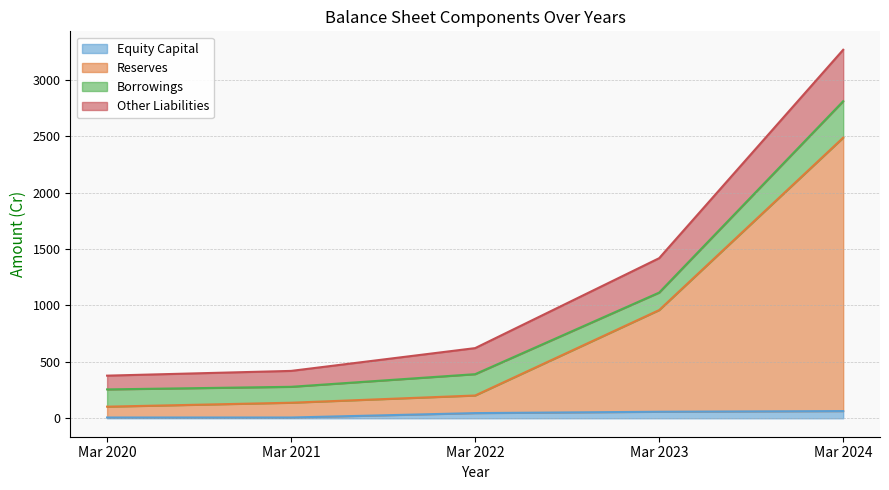

Between Mar 2020 and Mar 2022, which is larger?

Mar 2022